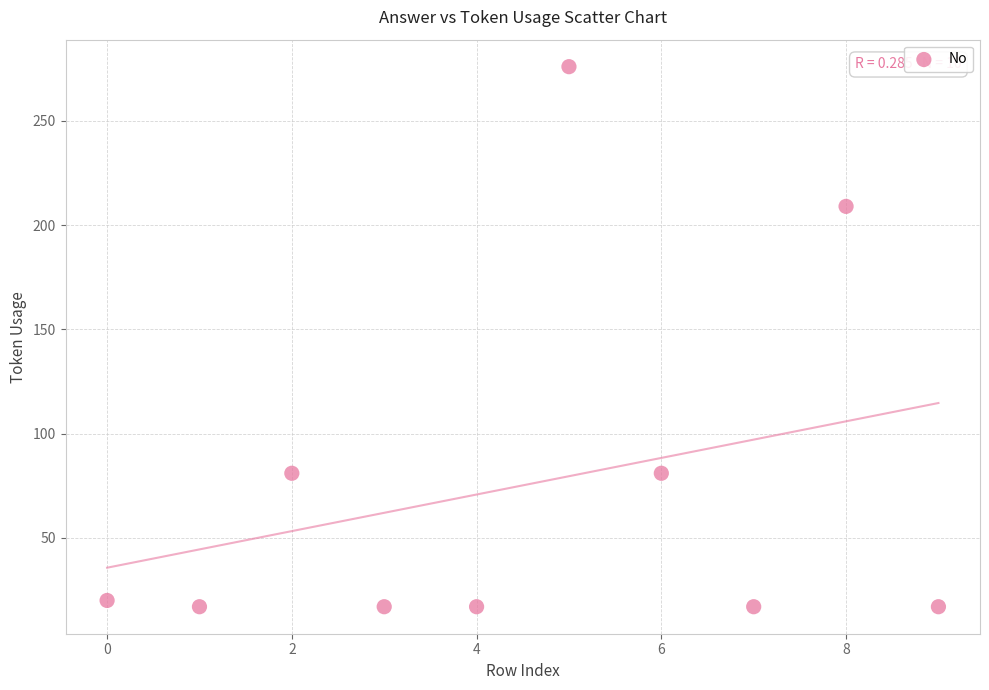

What is the average Y value?

75